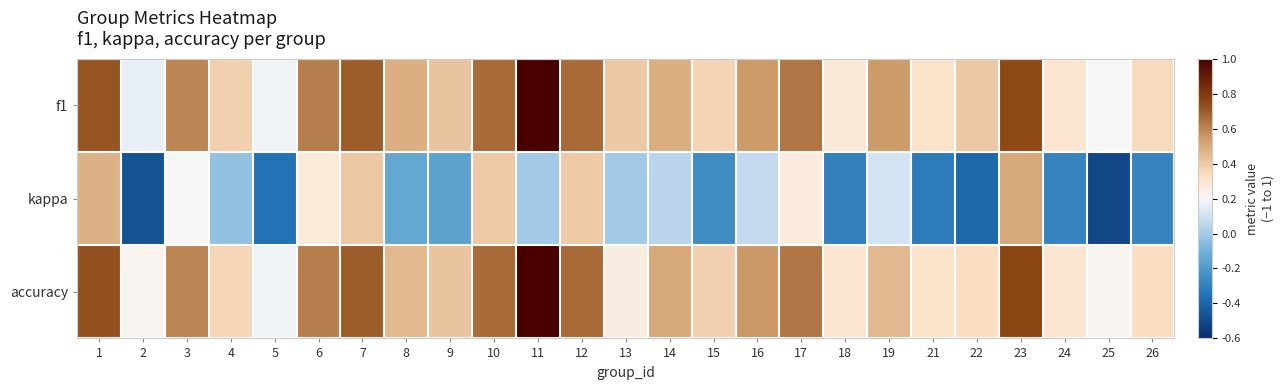

Reading left to right, what are all the values shown in this chart?

f1: 1=0.7	2=0.2	3=0.6	4=0.4	5=0.2	6=0.6	7=0.7	8=0.5	9=0.4	10=0.7	11=1.0	12=0.7	13=0.4	14=0.5	15=0.4	16=0.5	17=0.6	18=0.3	19=0.5	21=0.3	22=0.4	23=0.7	24=0.3	25=0.2	26=0.4
kappa: 1=0.5	2=-0.5	3=0.2	4=-0.0	5=-0.4	6=0.3	7=0.4	8=-0.1	9=-0.2	10=0.4	11=0.0	12=0.4	13=0.0	14=0.0	15=-0.2	16=0.1	17=0.3	18=-0.3	19=0.1	21=-0.3	22=-0.4	23=0.5	24=-0.3	25=-0.5	26=-0.3
accuracy: 1=0.7	2=0.2	3=0.6	4=0.4	5=0.2	6=0.6	7=0.7	8=0.5	9=0.4	10=0.7	11=1.0	12=0.7	13=0.2	14=0.5	15=0.4	16=0.5	17=0.6	18=0.3	19=0.5	21=0.3	22=0.3	23=0.8	24=0.3	25=0.2	26=0.3